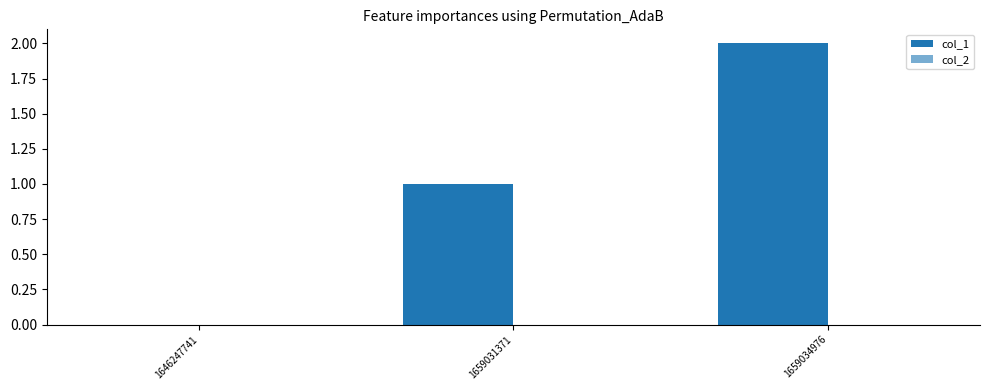

Count the number of categories in the chart.

3